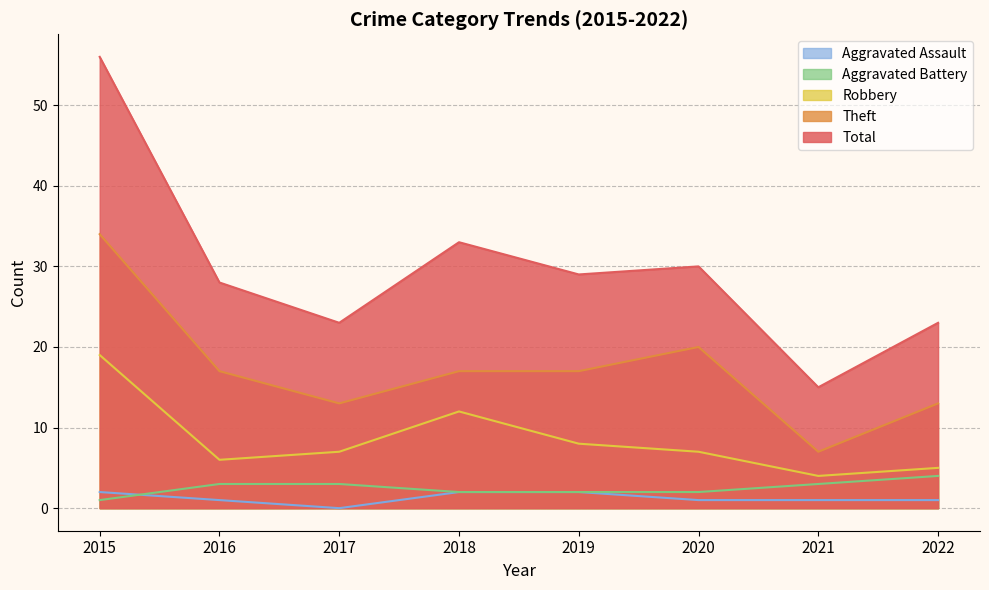

True or false: Robbery has more than 0 interior local peaks.

True